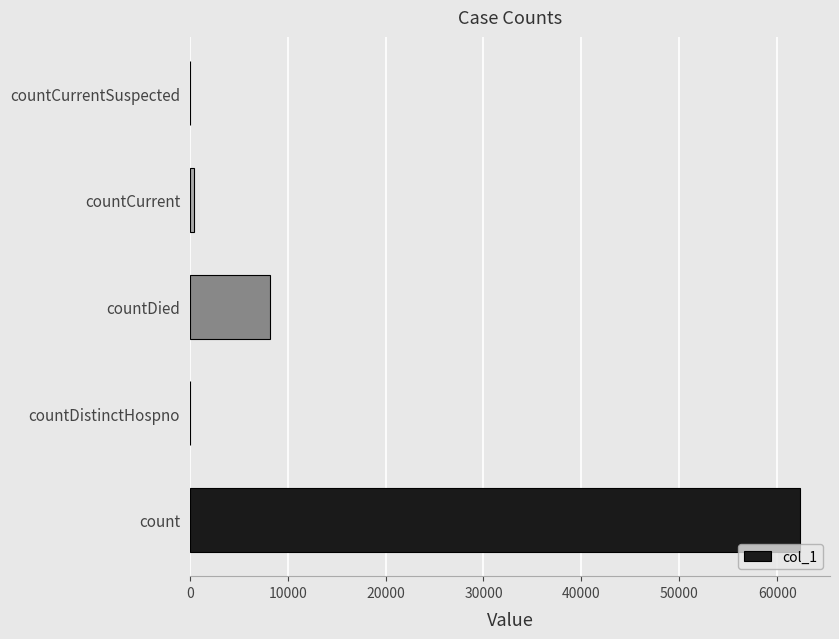

What is the average value?

14176